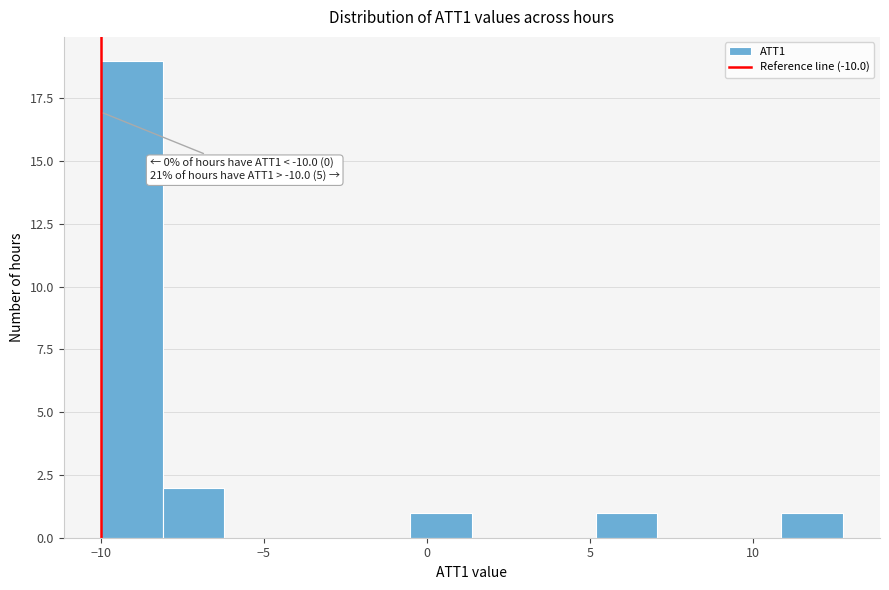

Read against the x-axis, roughly where is the centre of the tallest bar?

-9.0